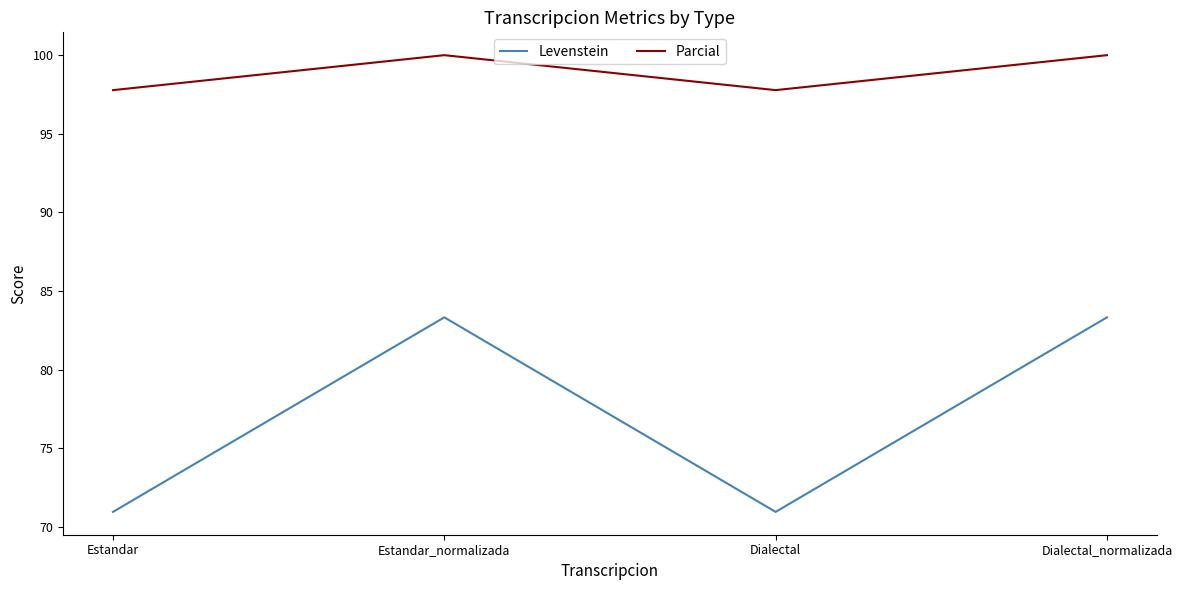

Reading right to left, list all the values displayed in this chart.

Levenstein: Dialectal_normalizada=83.3	Dialectal=71.0	Estandar_normalizada=83.3	Estandar=71.0
Parcial: Dialectal_normalizada=100.0	Dialectal=97.8	Estandar_normalizada=100.0	Estandar=97.8